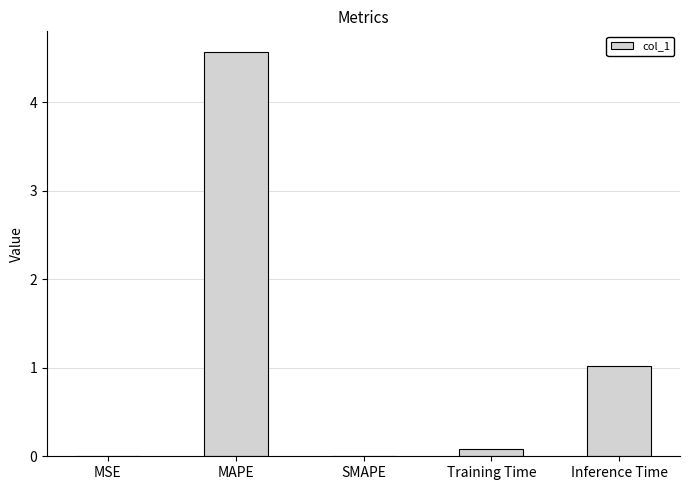

How many categories are shown in the chart?

5